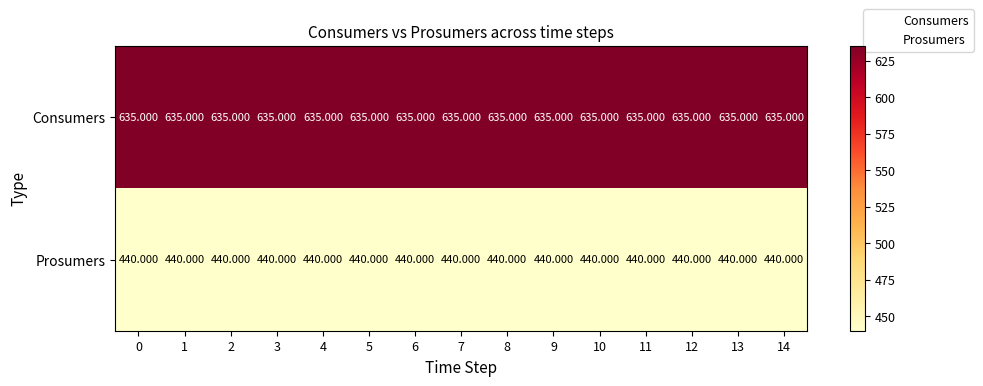

Which series has the largest total across all categories?

Consumers